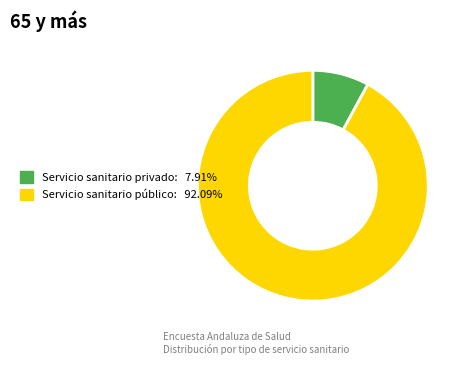

Do Servicio sanitario público and Servicio sanitario privado together represent more than half of the pie?

Yes